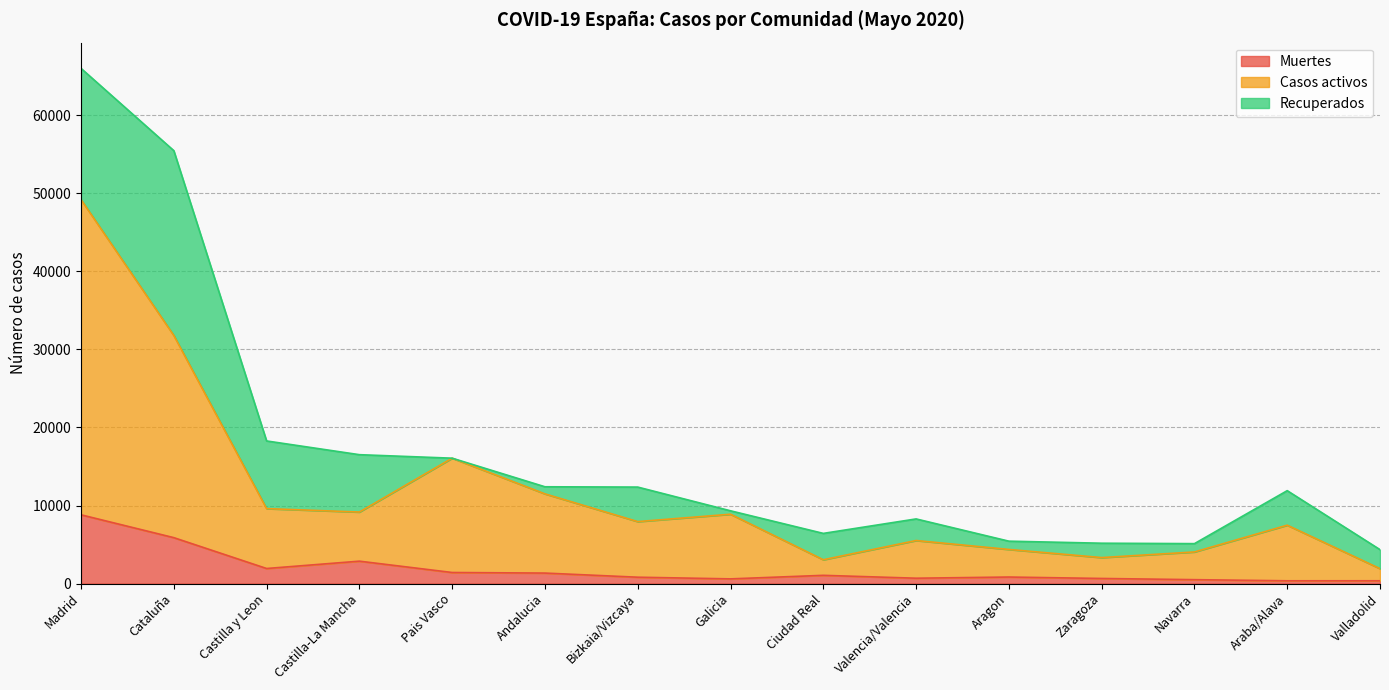

Where is the first local maximum for Muertes?

Castilla-La Mancha